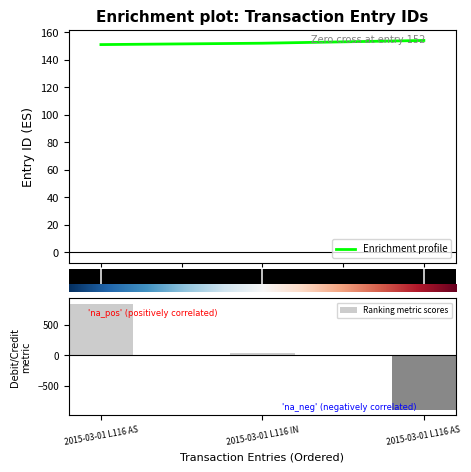

What is the difference between the values at 2015-03-01 L116 ASSET and 2015-03-01 L116 ASSET(2)?

3